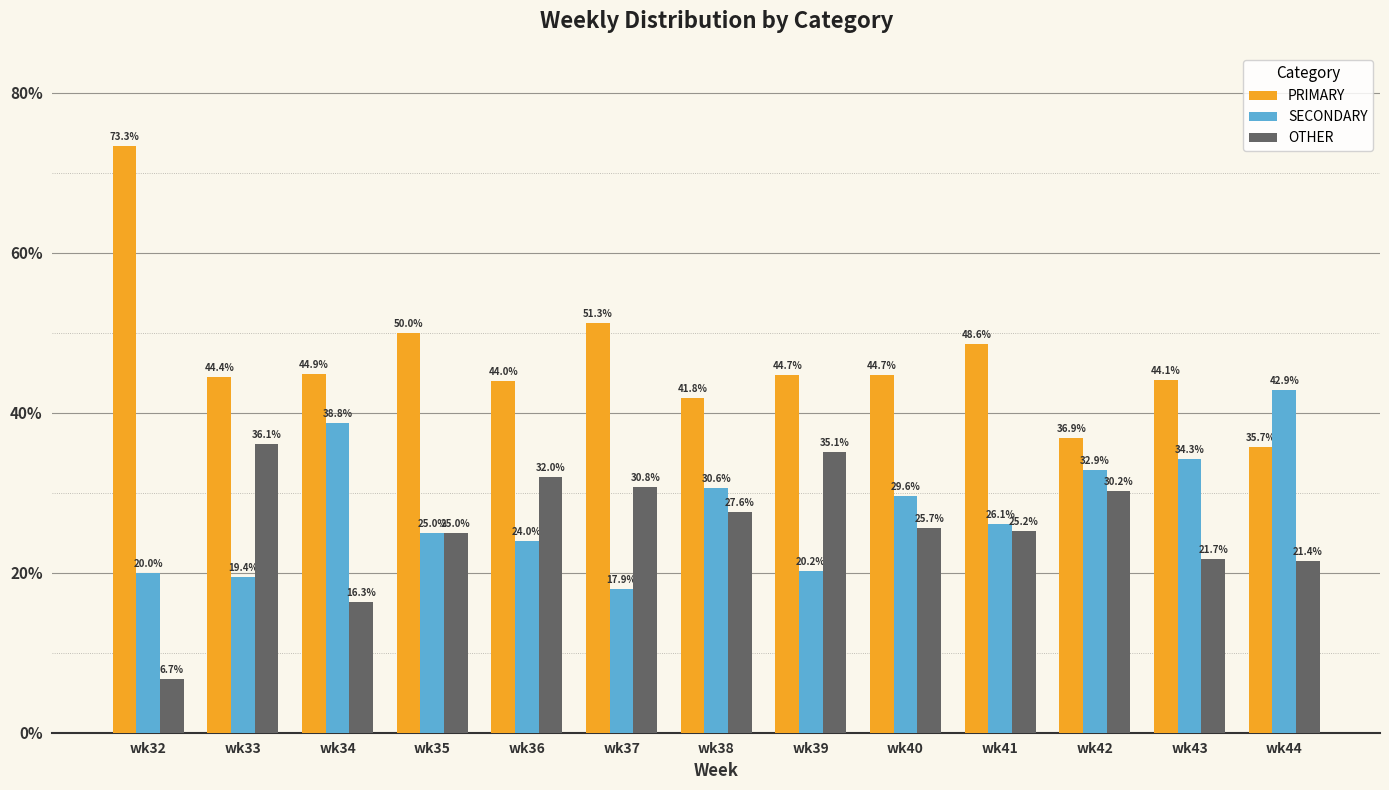

Which series has the largest range (max minus min)?

PRIMARY